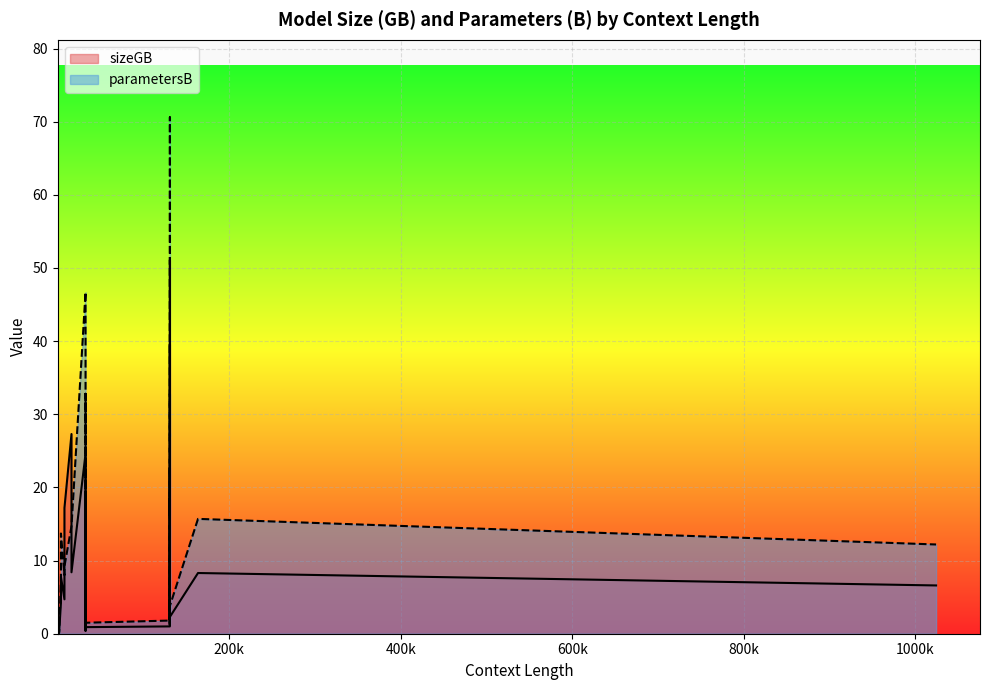

Does the chart display data point markers on the line(s)?

No